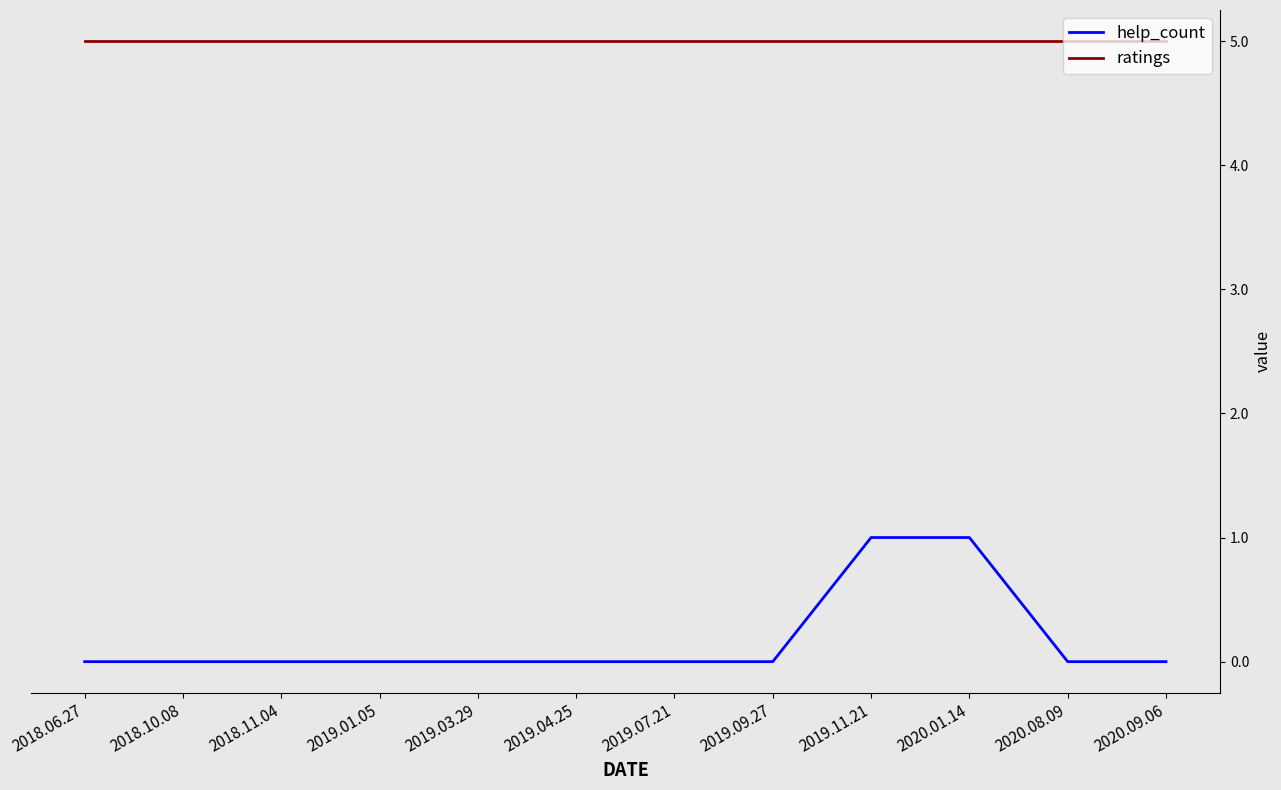

Does the chart display data point markers on the line(s)?

No